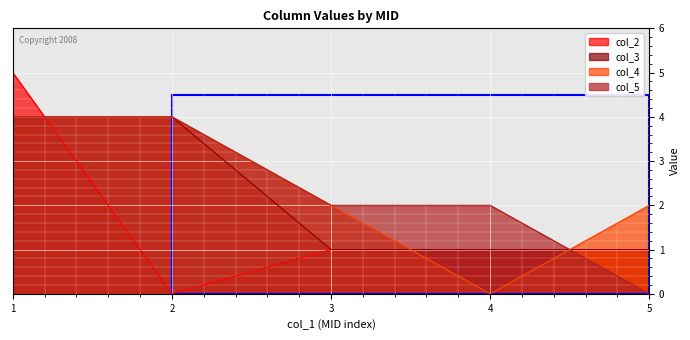

List the labels in order of col_5 value, largest first.

1, 2, 3, 4, 5